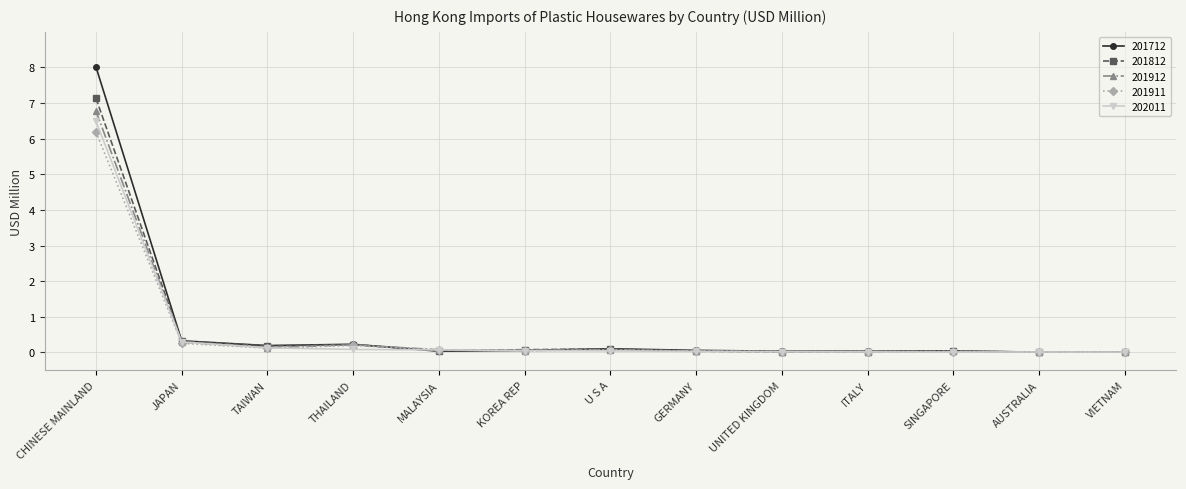

What is the maximum value for 201812?

7.1